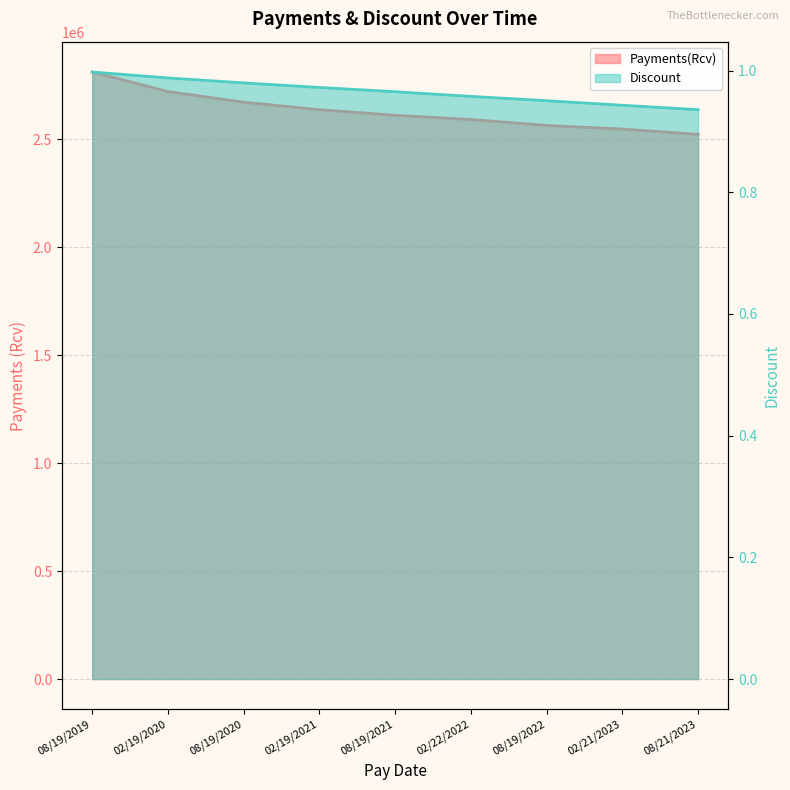

Reading right to left, extract all data points from this chart.

Payments(Rcv): 2523064.3	2547336.5	2564243.3	2591608.9	2611206.9	2637132.6	2671835.1	2721127.8	2811518.0
Discount: 0.9	0.9	1.0	1.0	1.0	1.0	1.0	1.0	1.0